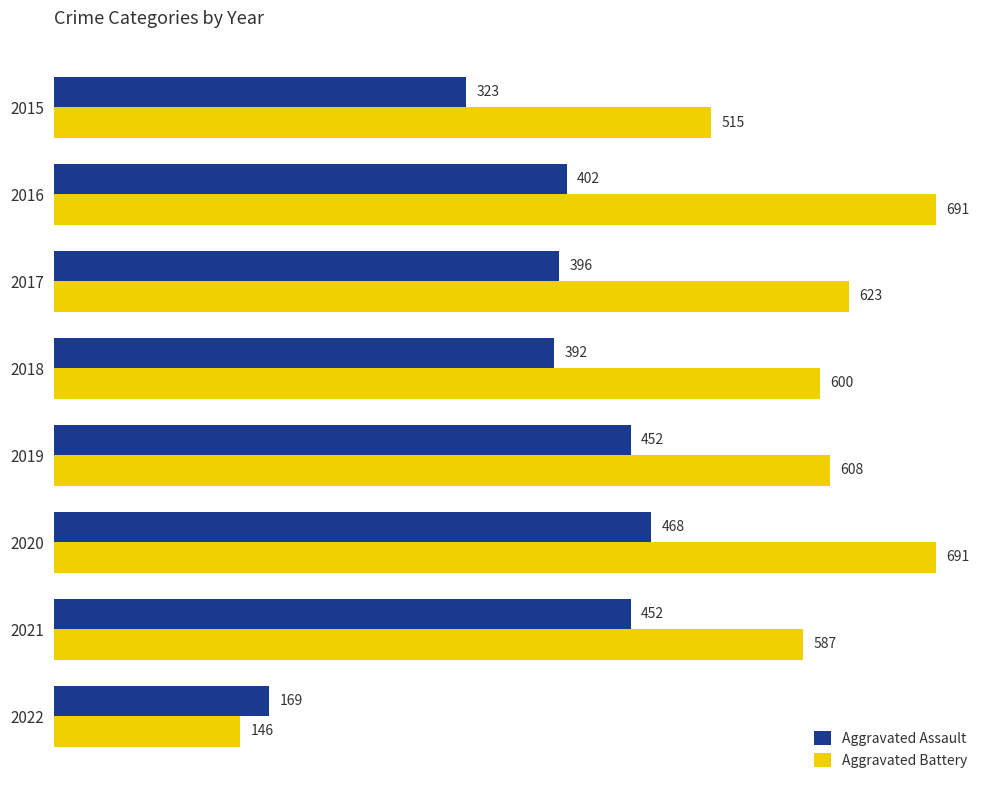

Rank the series at 2022 from lowest to highest value.

Aggravated Battery, Aggravated Assault